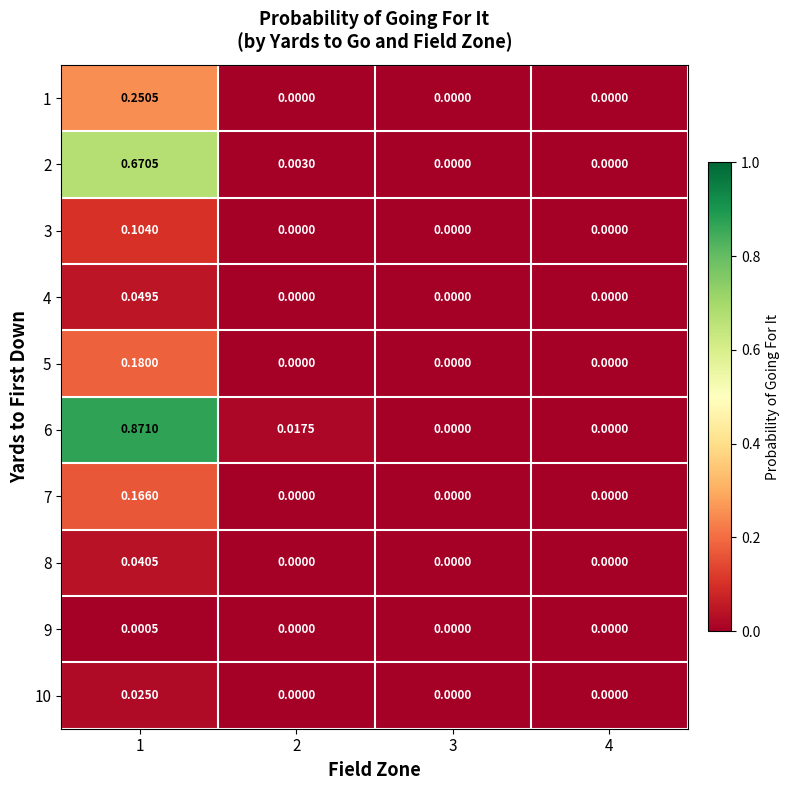

At which category does the chart reach its peak across all series?

1